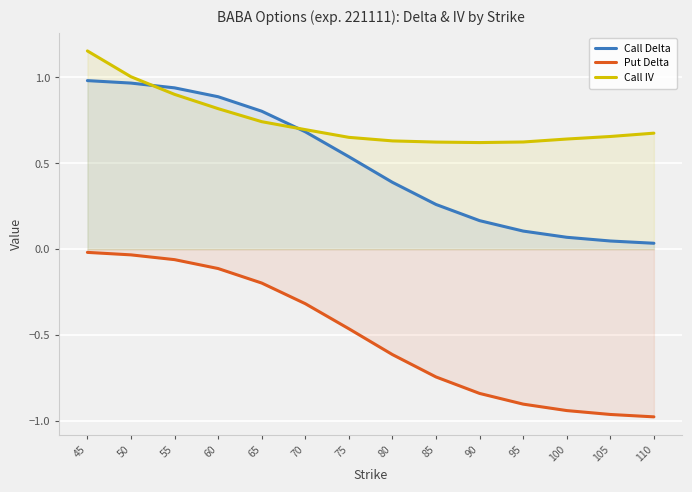

Reading left to right, extract all data points from this chart.

Call Delta: 1.0	1.0	0.9	0.9	0.8	0.7	0.5	0.4	0.3	0.2	0.1	0.1	0.0	0.0
Put Delta: -0.0	-0.0	-0.1	-0.1	-0.2	-0.3	-0.5	-0.6	-0.7	-0.8	-0.9	-0.9	-1.0	-1.0
Call IV: 1.2	1.0	0.9	0.8	0.7	0.7	0.7	0.6	0.6	0.6	0.6	0.6	0.7	0.7